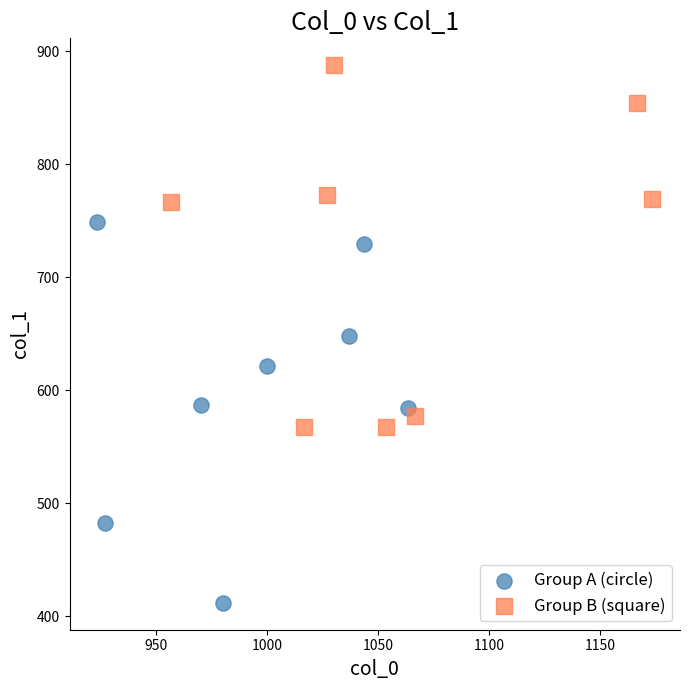

Which series reaches the minimum Y coordinate?

Group A (circle)